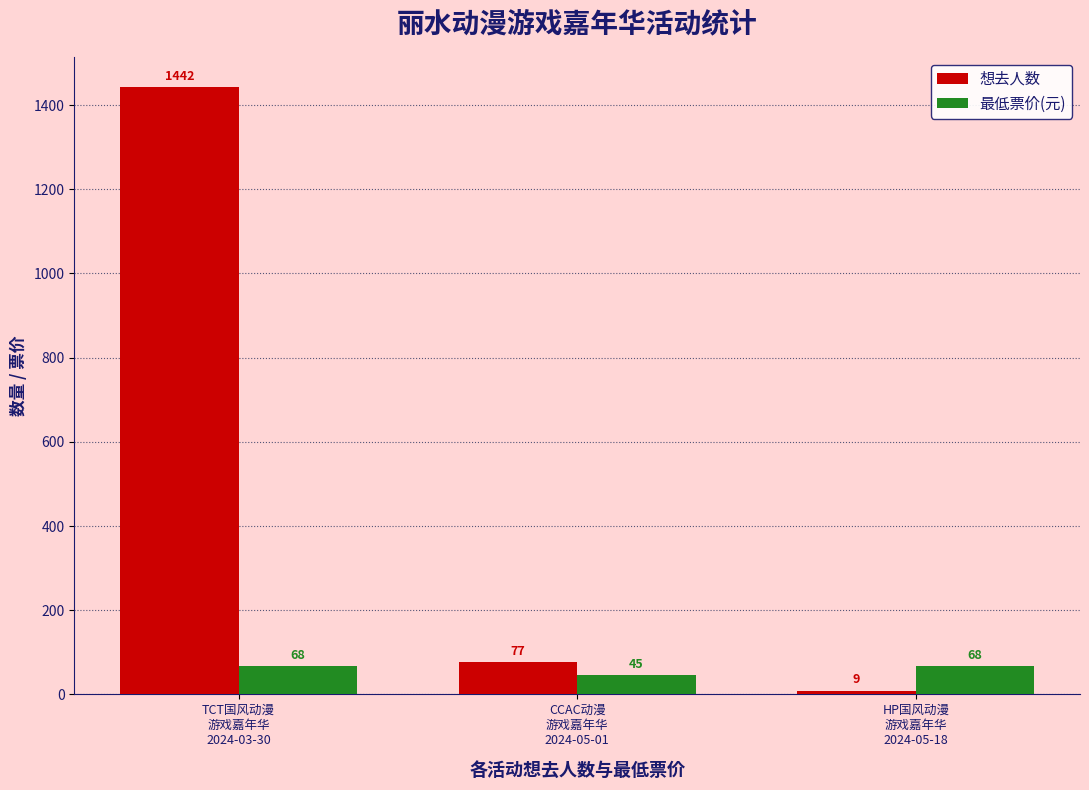

What is the difference between the 最低票价(元) values at CCAC动漫
游戏嘉年华
2024-05-01 and TCT国风动漫
游戏嘉年华
2024-03-30?

23